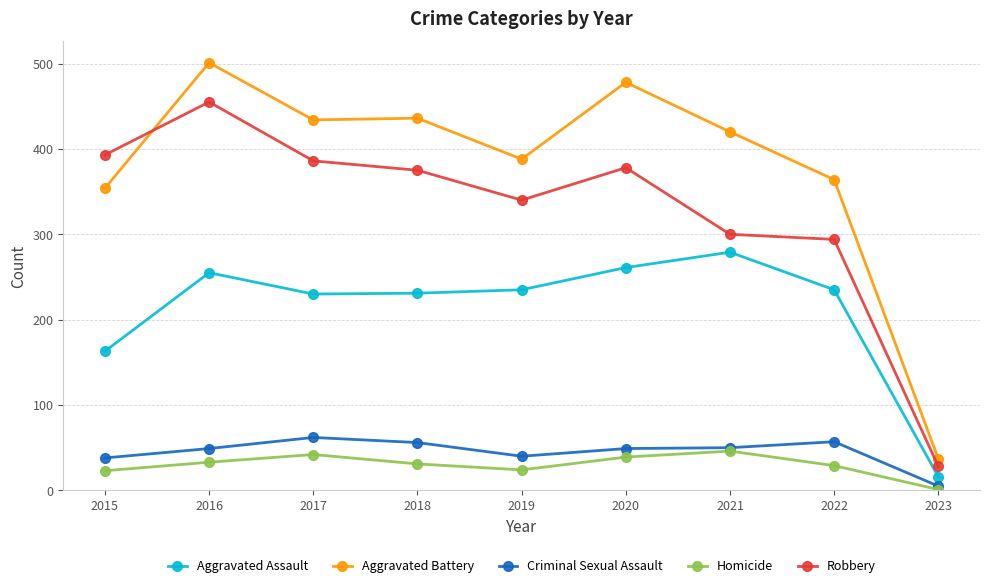

What is the value of the Robbery point at the 3rd from the left?

386